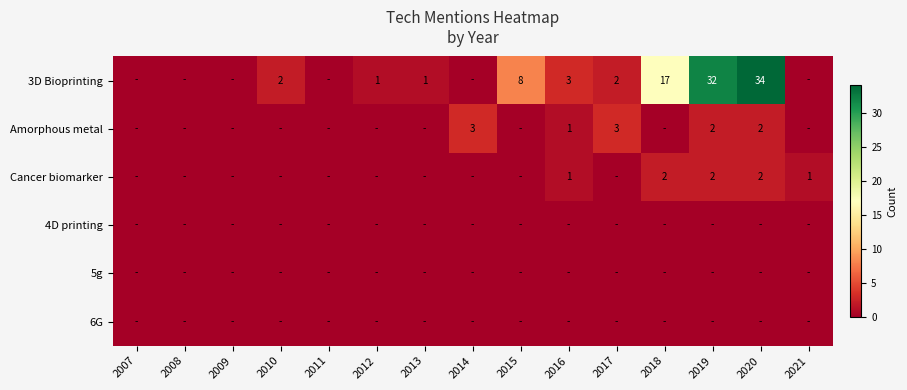

True or false: Amorphous metal has a value of 2 at 2020.

True